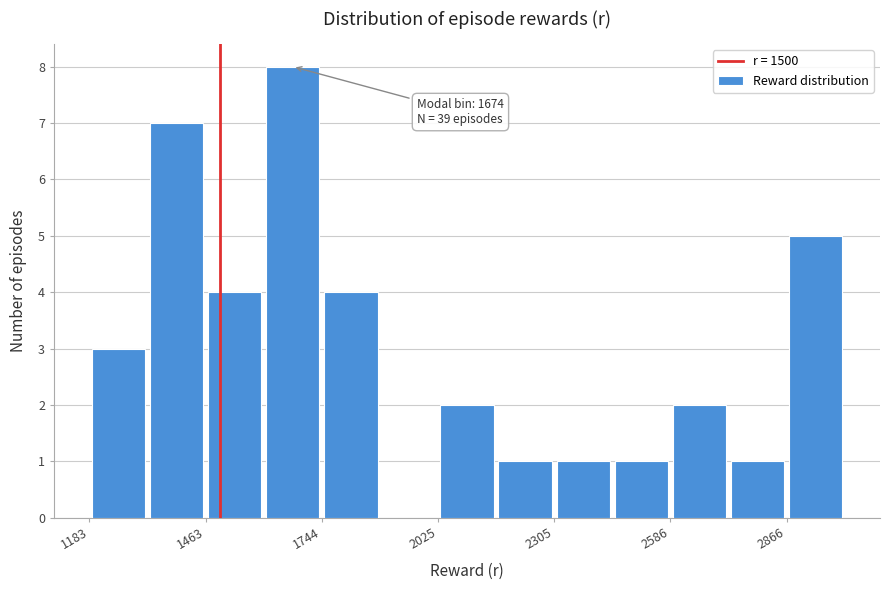

Around what value on the x-axis is the tallest bar? Give the approximate position of its centre, as read against the axis.

1650